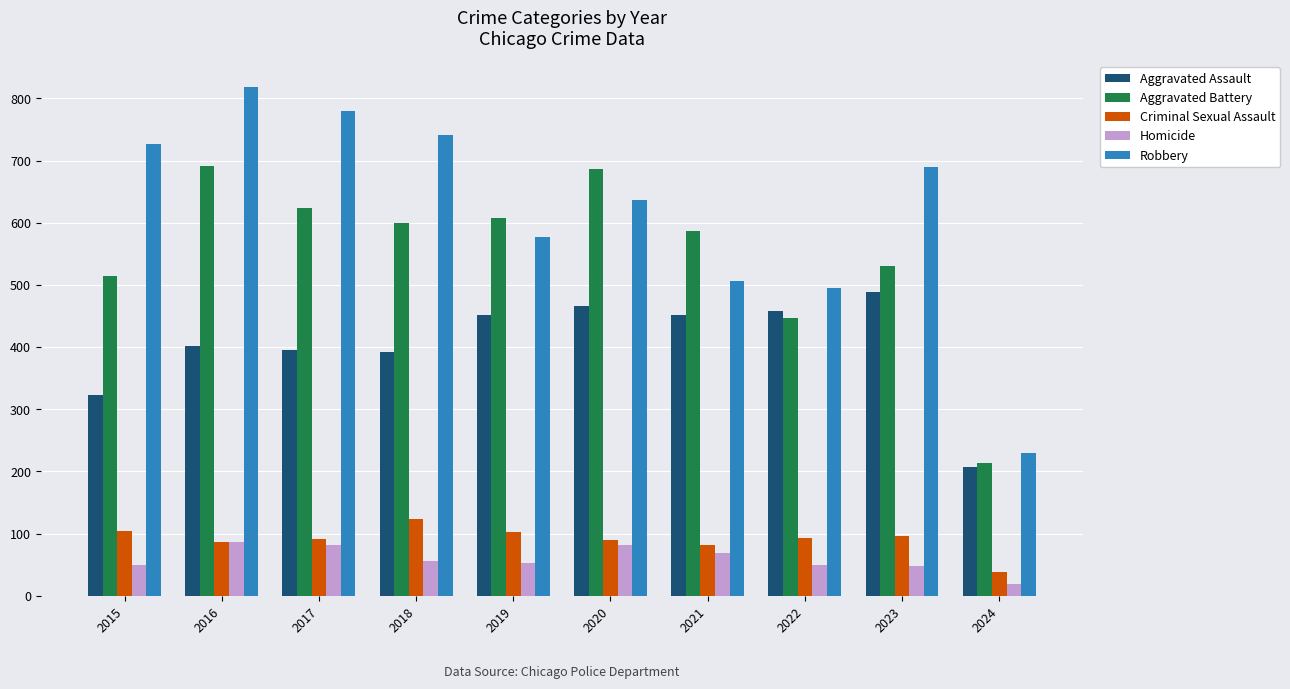

Is the value of Criminal Sexual Assault at 2023 greater than the value of Homicide at 2020?

Yes